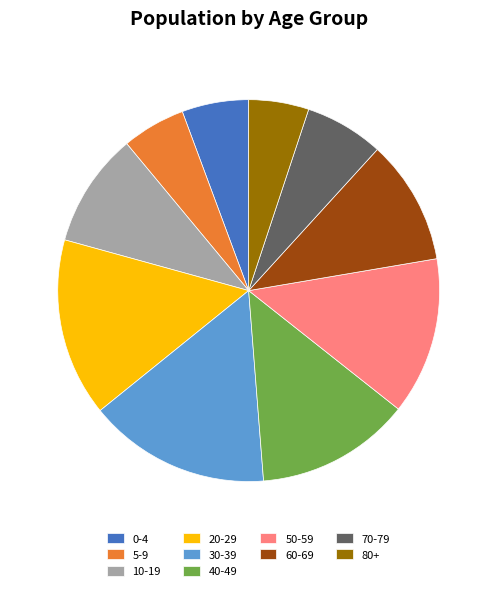

True or false: 0-4 accounts for 6% of the total.

True